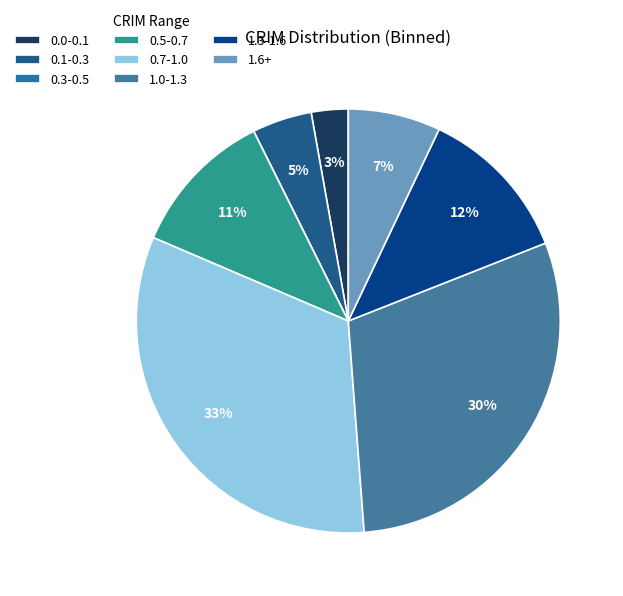

Is there any slice that represents more than half of the pie?

No